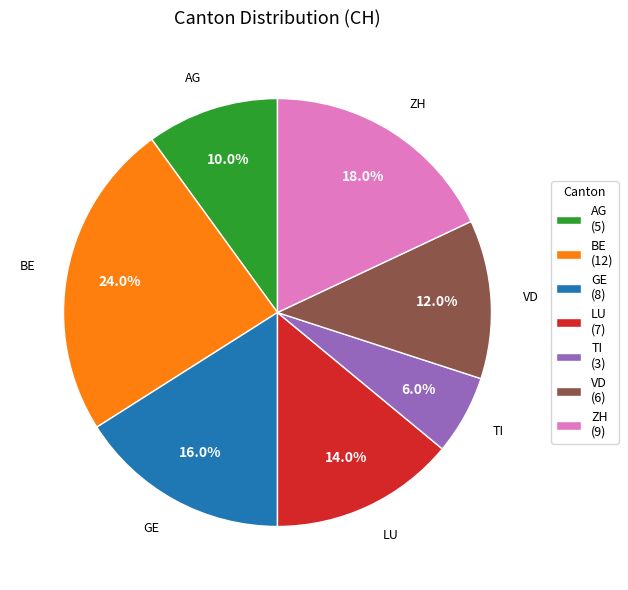

What percentage is the AG slice, to the nearest percent?

10%